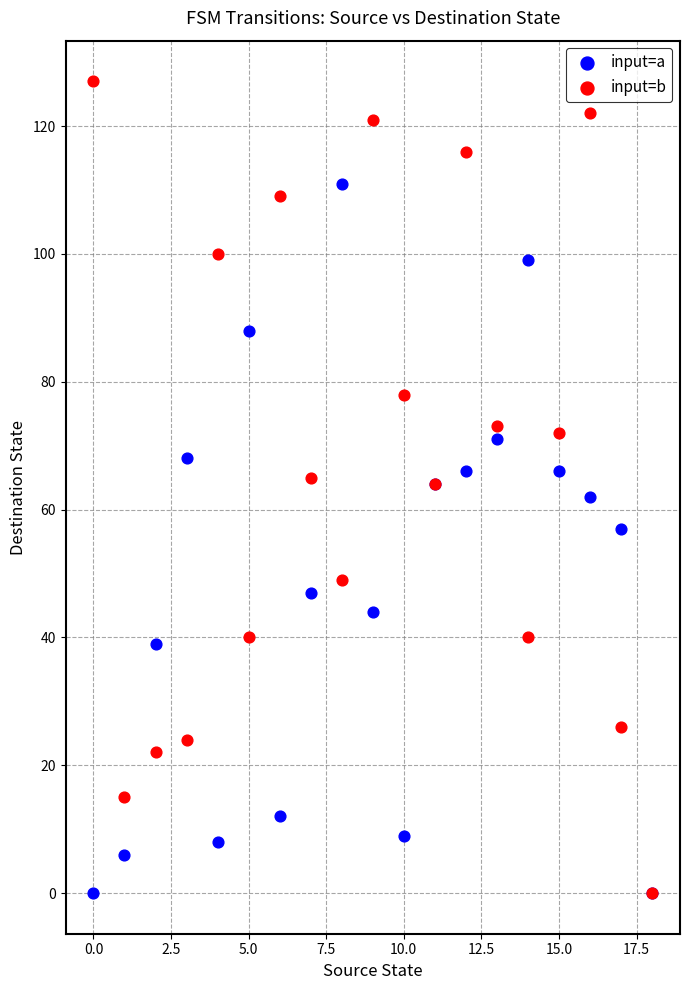

In the input=a series, what Y value is closest to 55?

57